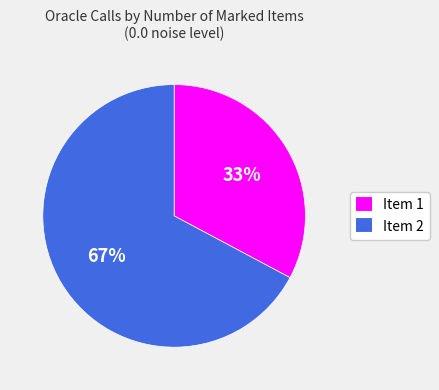

Does any single category account for the majority?

Yes